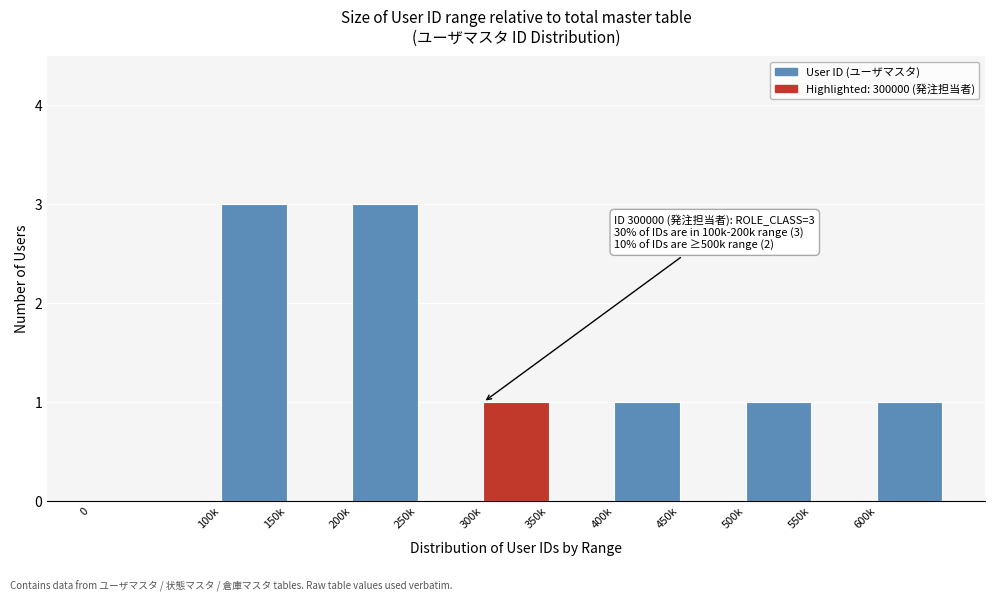

Reading right to left, extract all data points from this chart.

600k=1	550k=0	500k=1	450k=0	400k=1	350k=0	300k=1	250k=0	200k=3	150k=0	100k=3	0=0